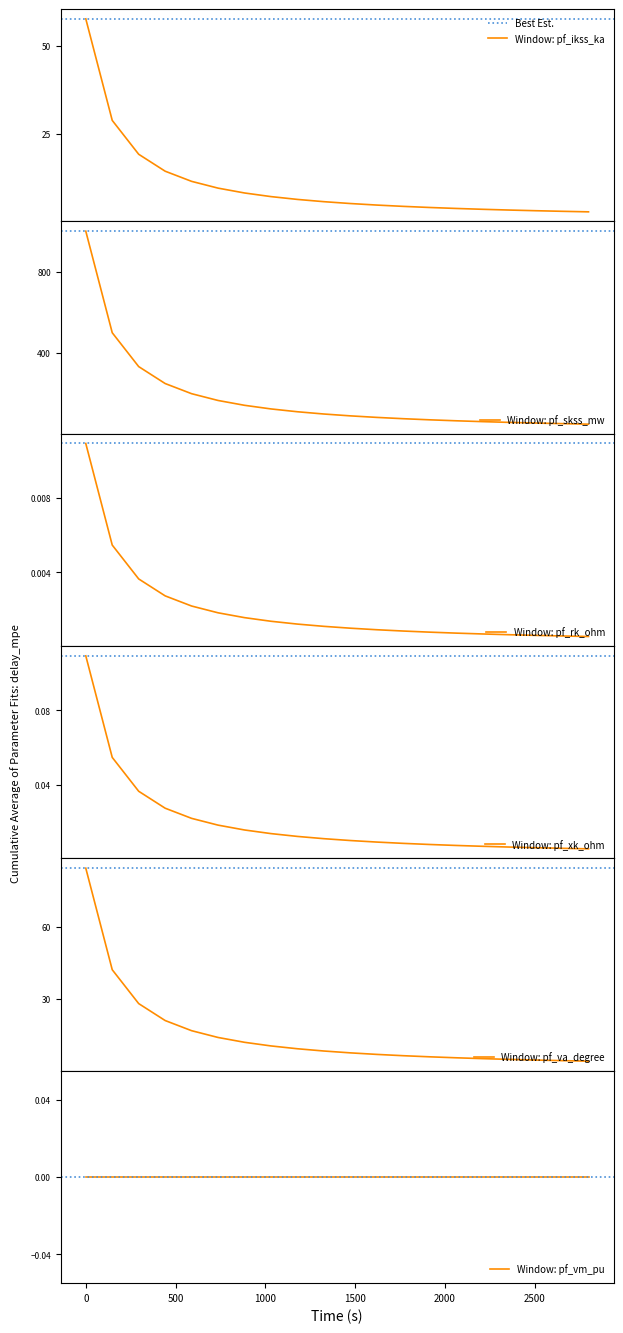

Does the chart have visible grid lines?

No